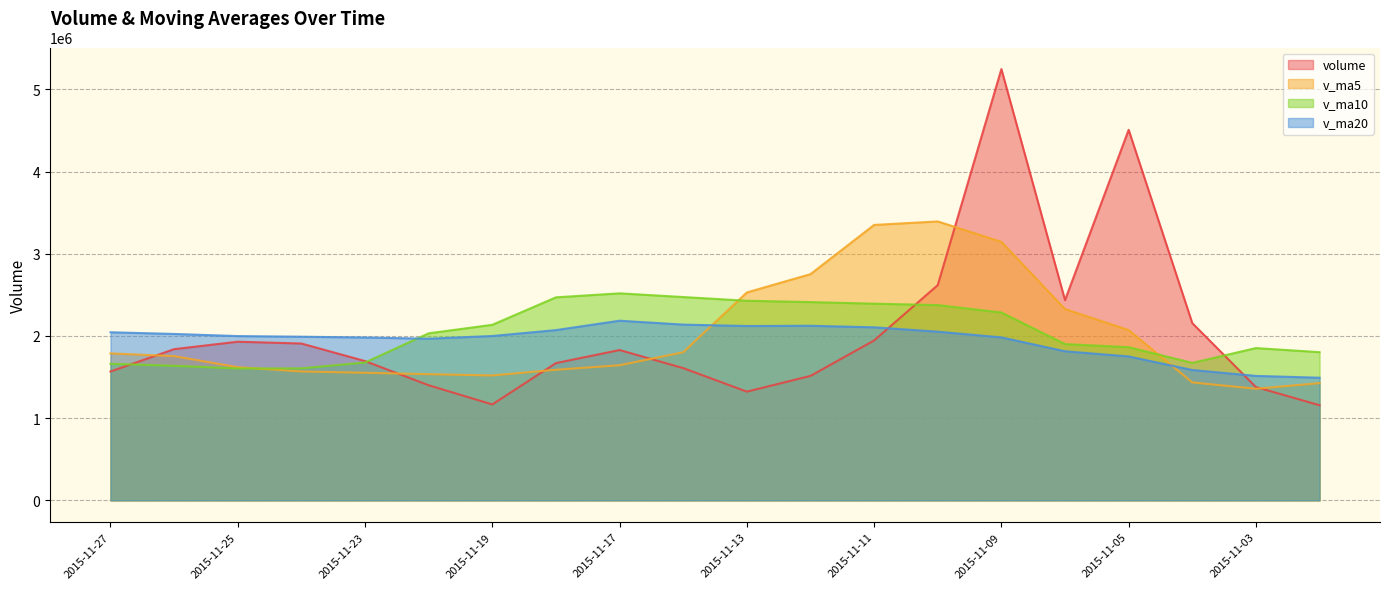

How many data points in v_ma5 are less than 1754952?

10